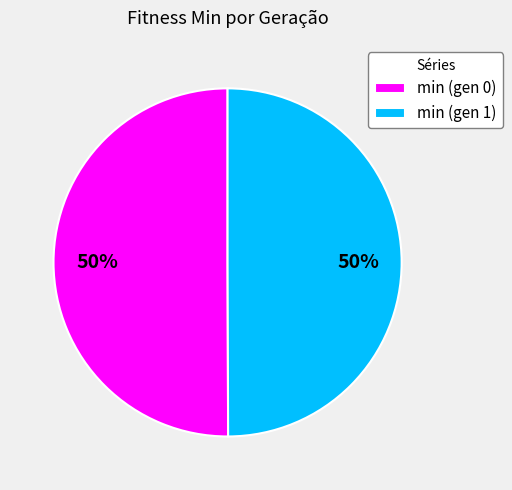

What is the ratio of the value at min (gen 0) to the value at min (gen 1)?

1.0